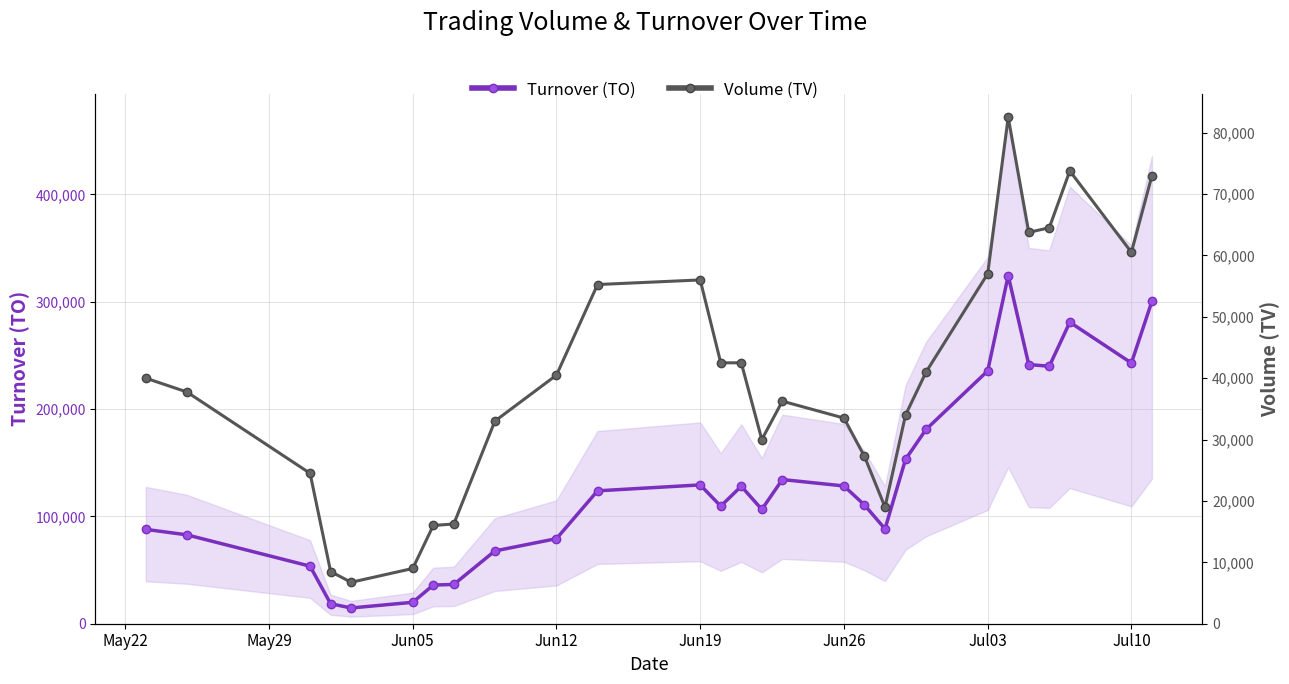

True or false: Turnover (TO) and Volume (TV) cross at least once.

False